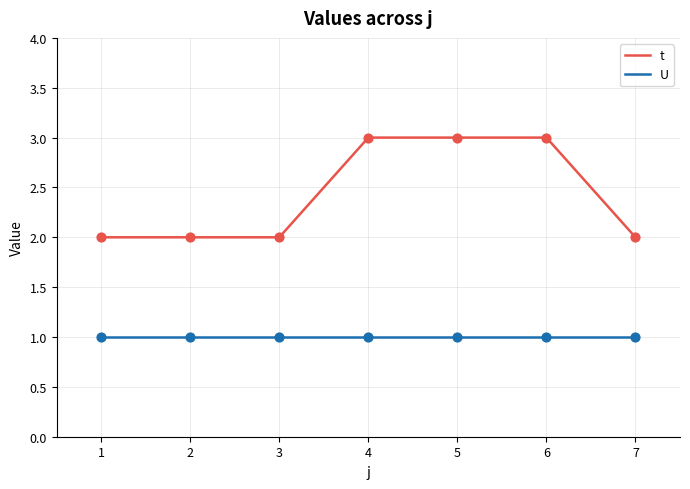

Which series has the largest total across all categories?

t